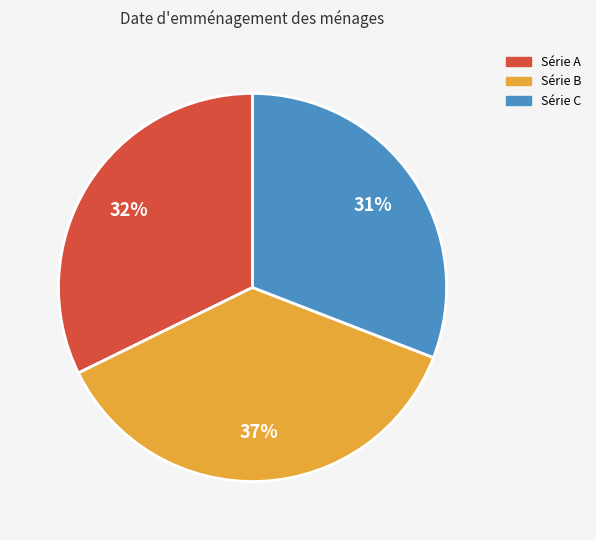

Does any single category account for the majority?

No